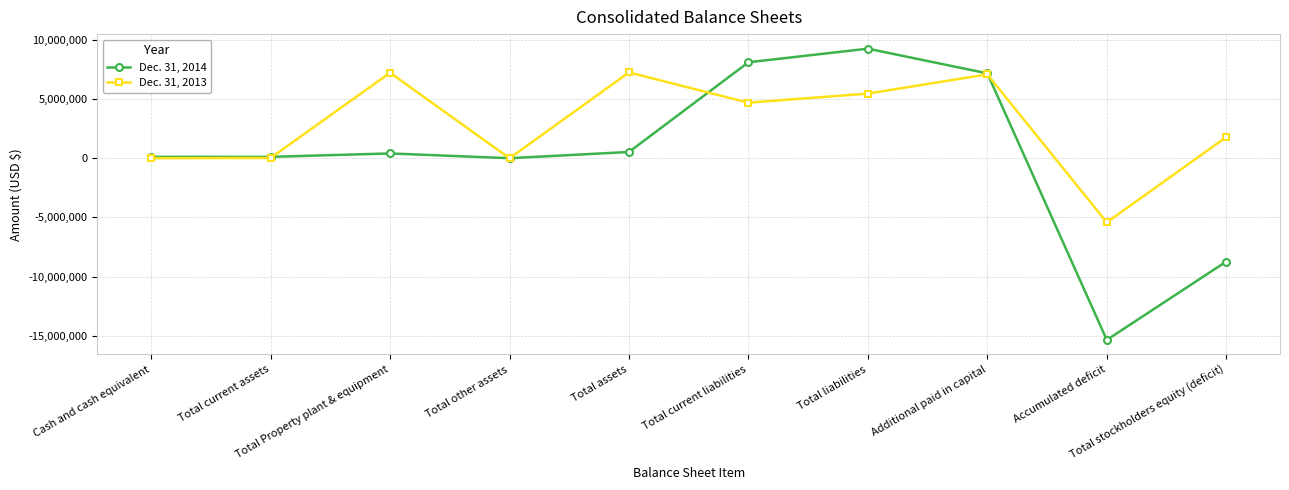

What is the approximate value of Dec. 31, 2014 at Cash and cash equivalent, to the nearest 50?

119150